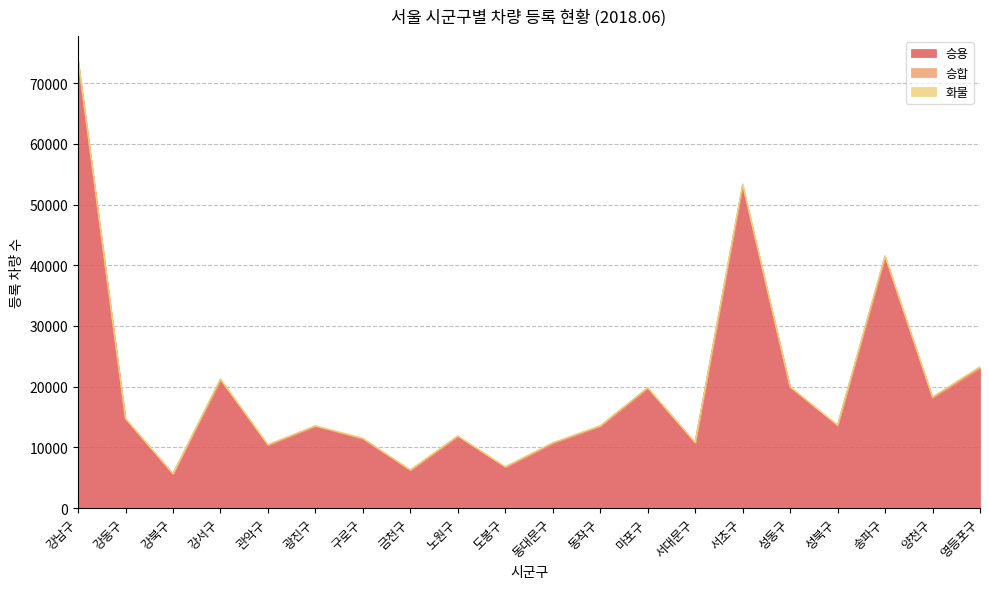

What is the average value of the 승용 series?

19879